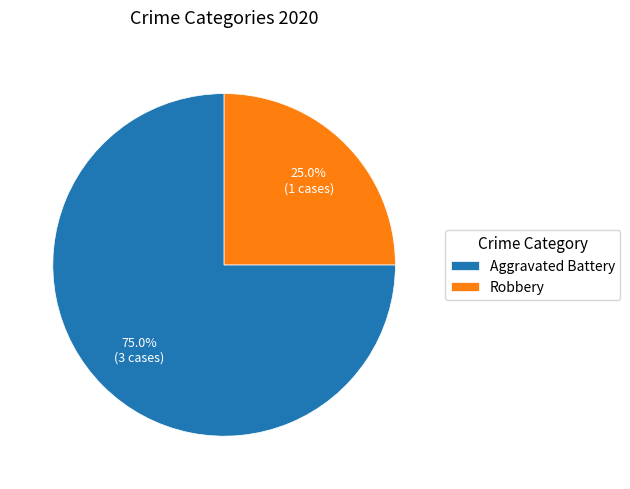

What is the ratio of the value at Robbery to the value at Aggravated Battery?

0.3